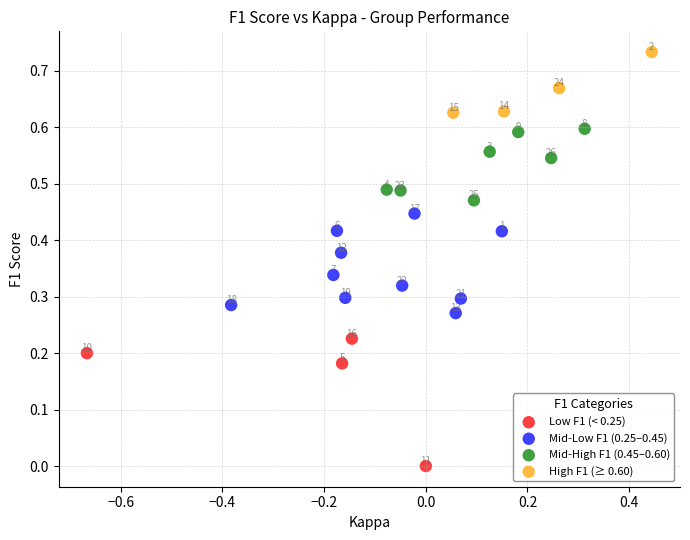

Which series reaches the maximum Y coordinate?

High F1 (≥ 0.60)